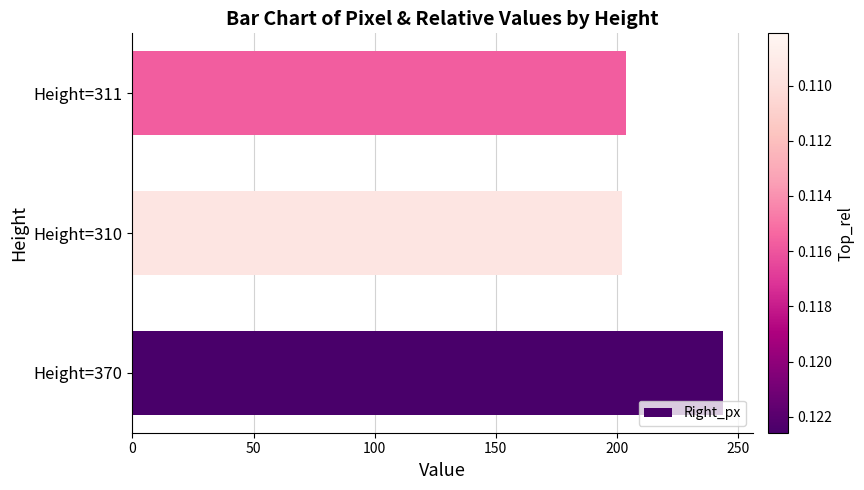

The value at Height=310 is 334. True or false?

False